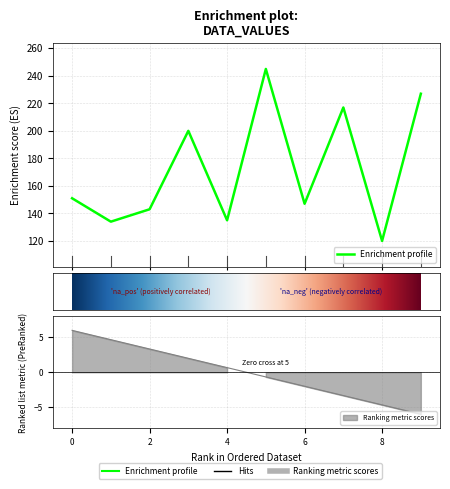

At which label does the data first exceed 151?

3